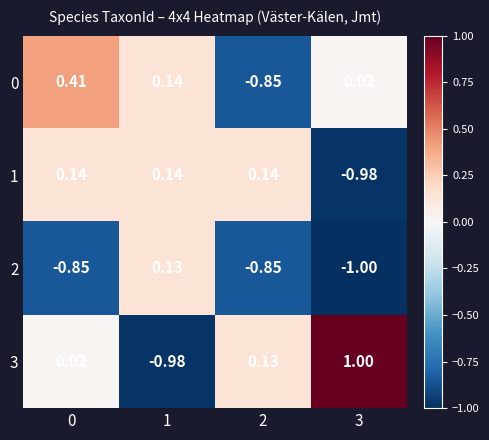

Is the value of 3 at 1 greater than the value of 0 at 1?

No